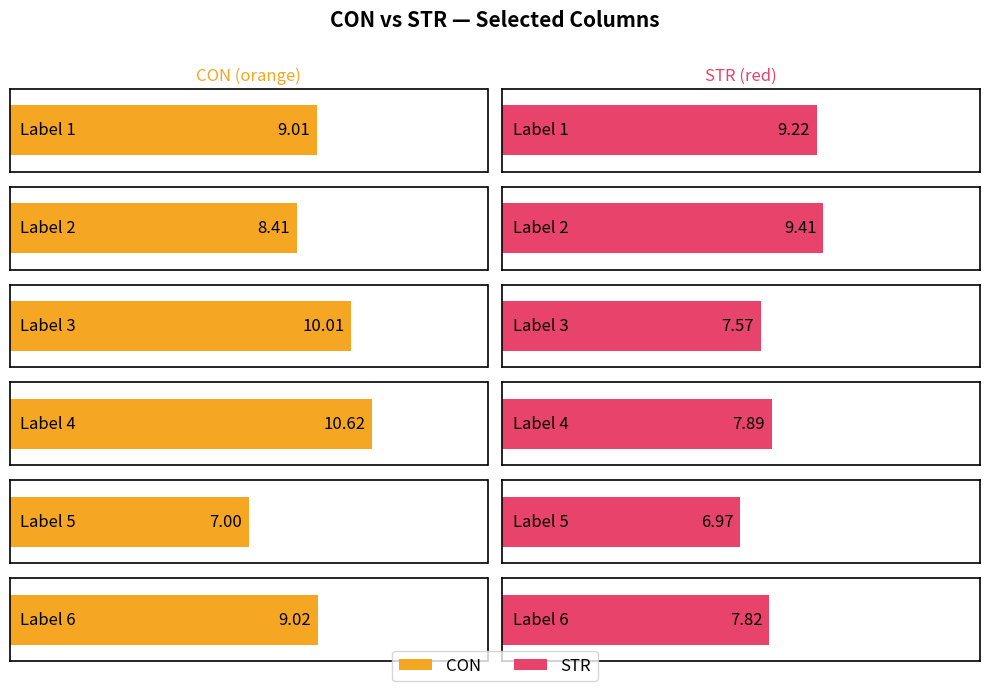

Reading left to right, list all the values displayed in this chart.

CON: 9.0	8.4	10.0	10.6	7.0	9.0
STR: 9.2	9.4	7.6	7.9	7.0	7.8